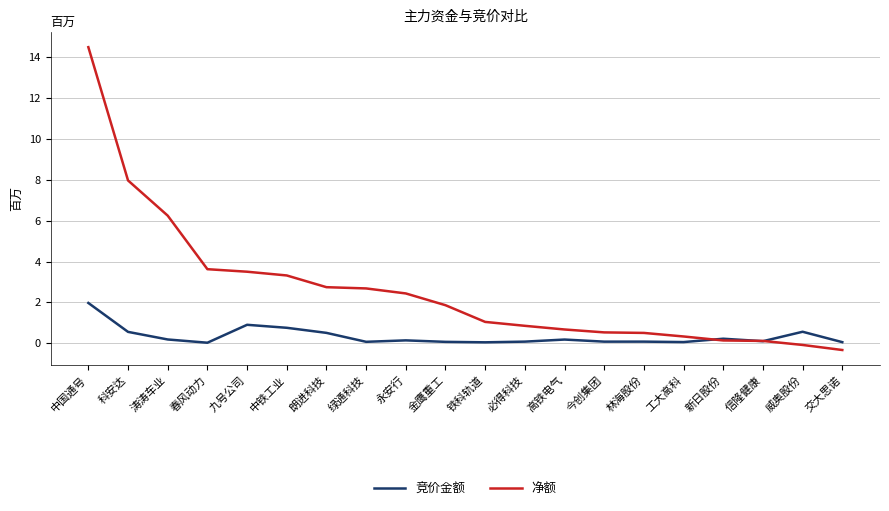

What position from the left is 新日股份?

17